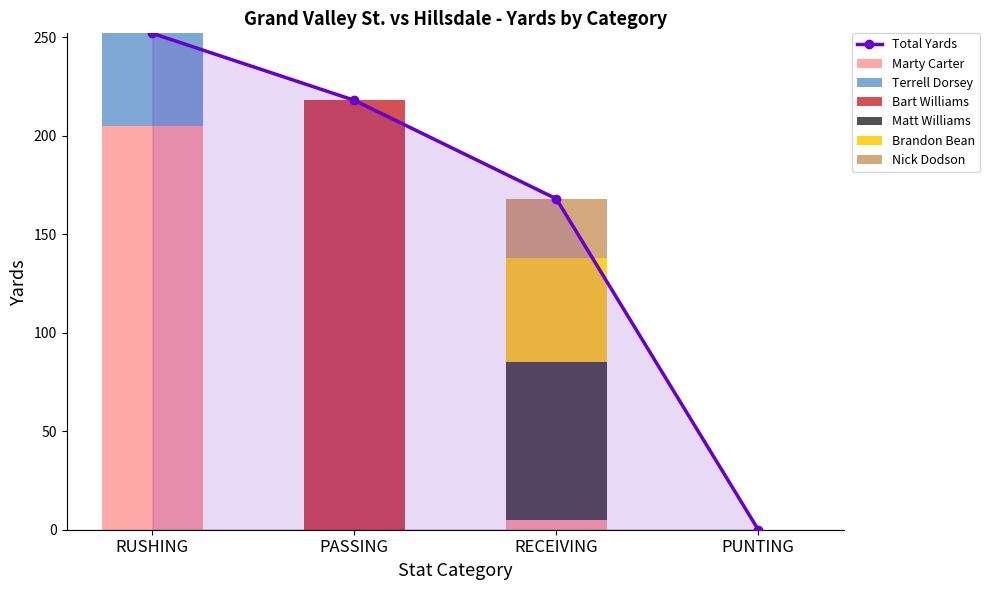

Between PUNTING and RUSHING, which is larger?

RUSHING